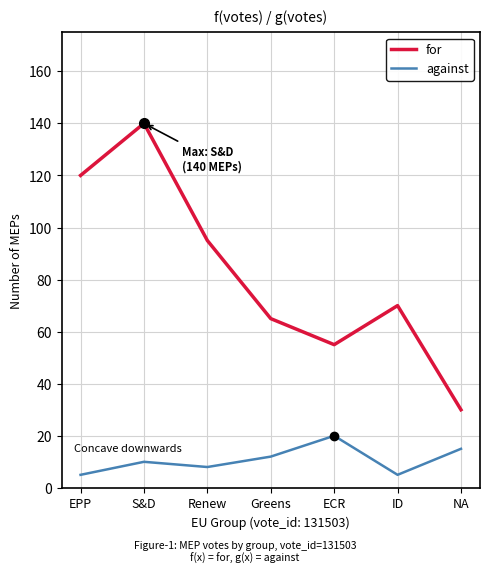

True or false: against and for cross at least once.

False